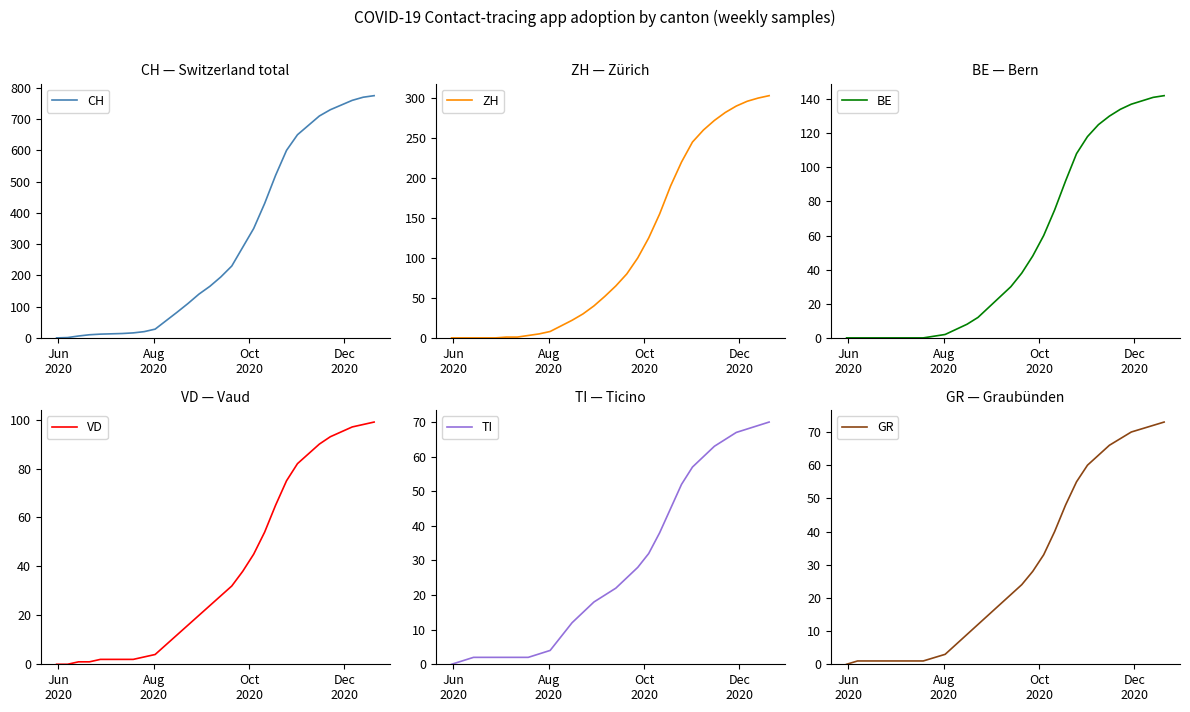

What is the highest value of the BE series?

142